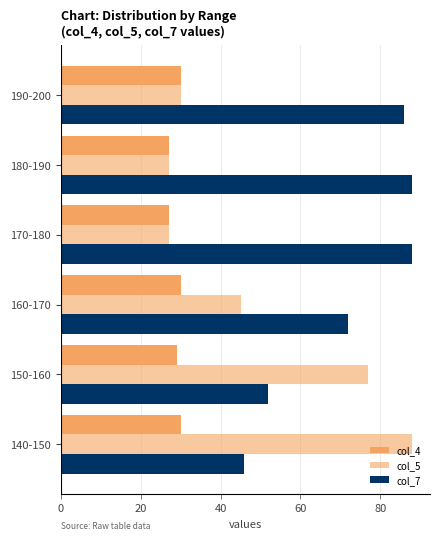

What is the highest value of the col_5 series?

88